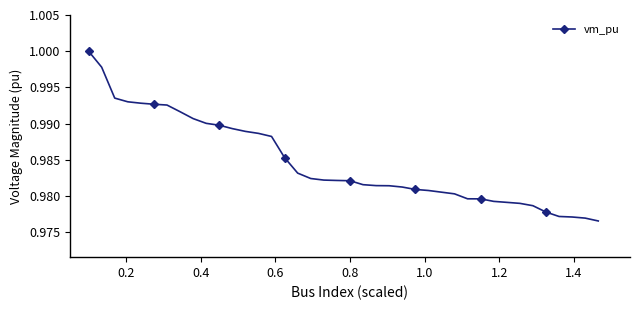

What is the sum of all values?

39.4